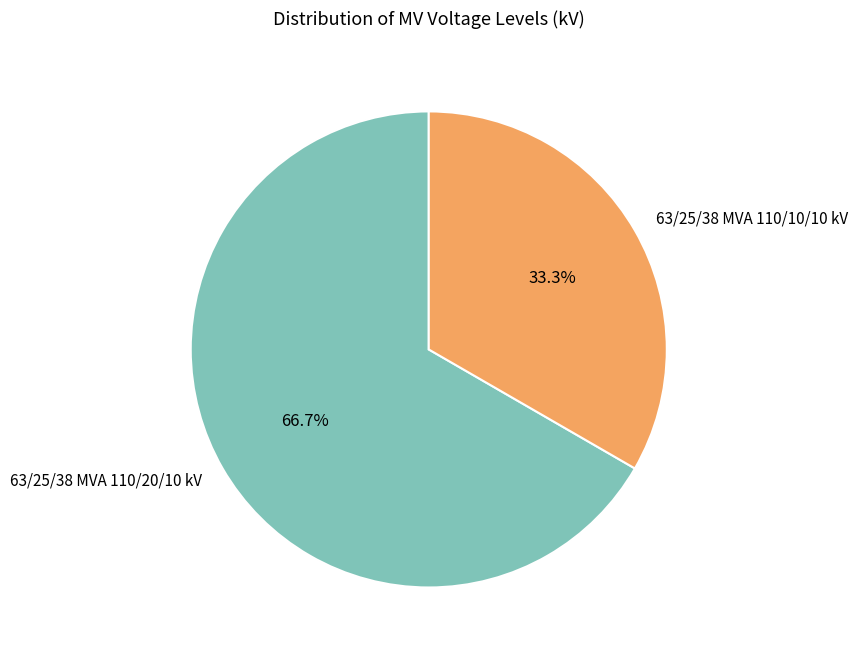

Is 63/25/38 MVA 110/10/10 kV the majority of the pie?

No